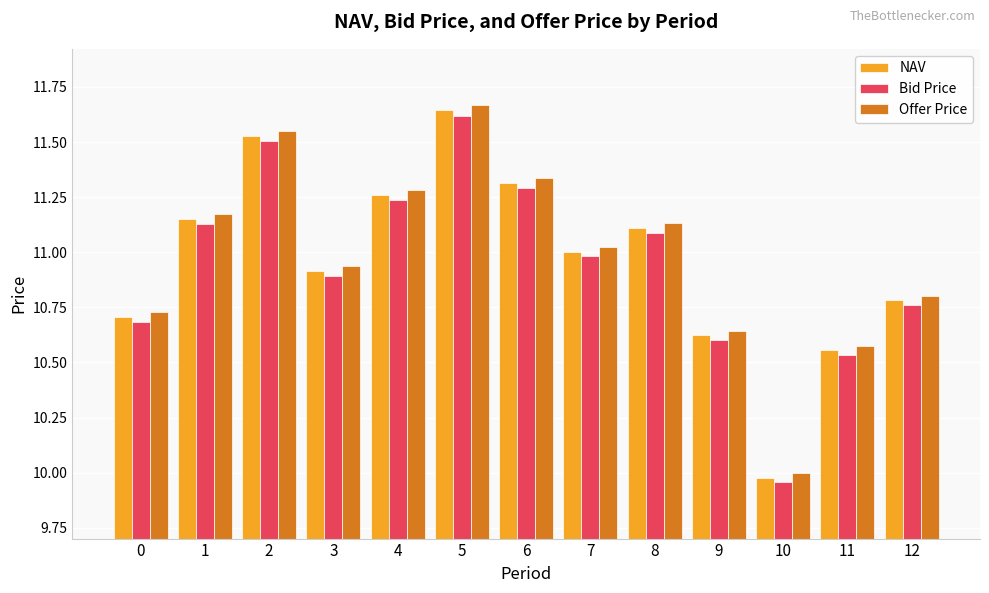

True or false: Offer Price has a value of 3.5 at 7.

False